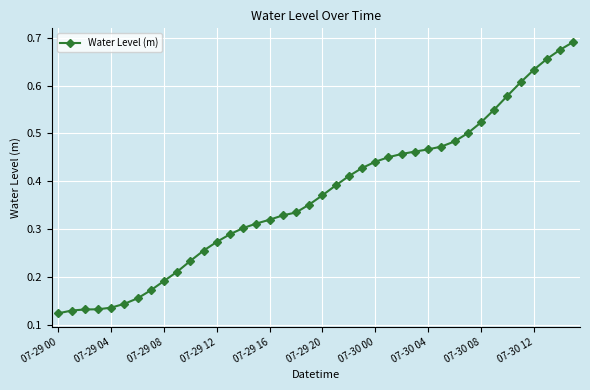

Count the values in the range 0 to 1.

40